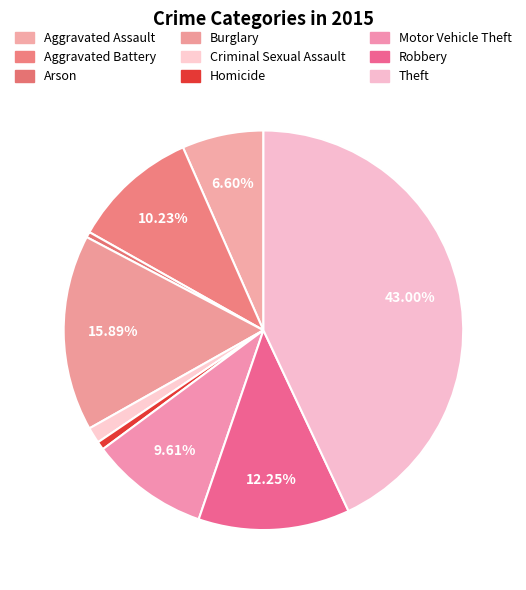

Count the number of slices in the pie.

9